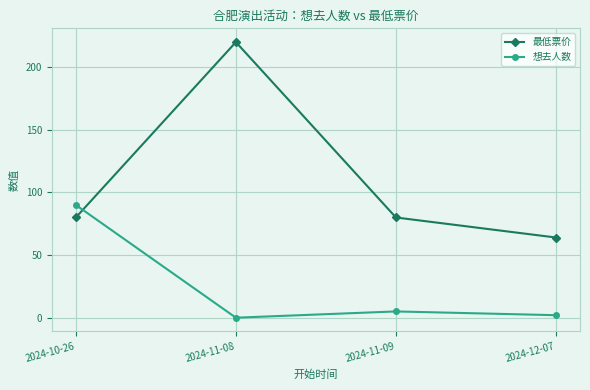

Rank the series by their maximum value, from lowest to highest.

想去人数, 最低票价